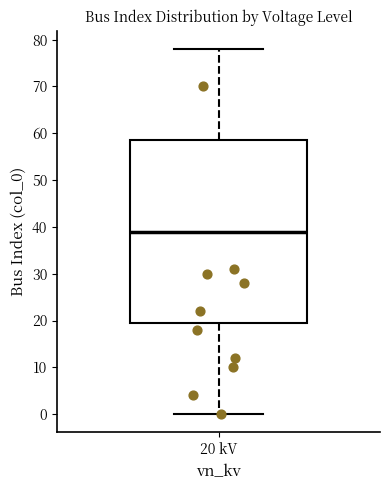

Where does the median line of the box for 20 kV sit on the y-axis? The values are not printed on the chart, so give them approximately, as read against the axis.

39